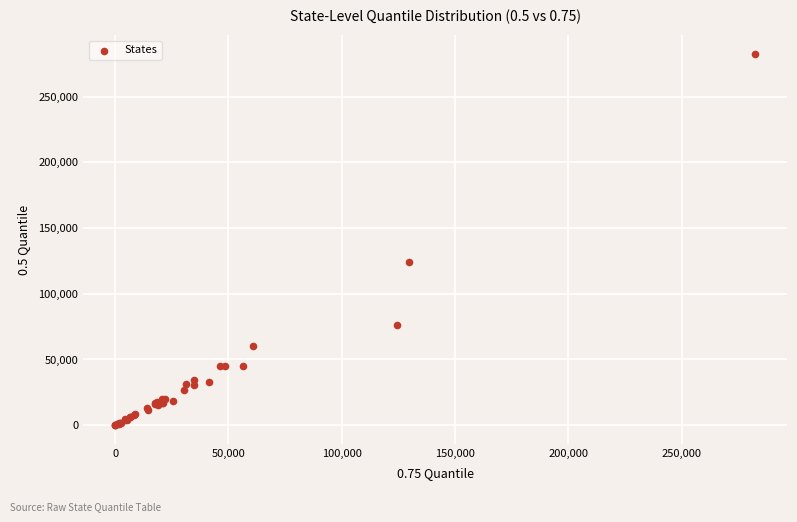

What Y value in the scatter plot is closest to 141186?

124402.0